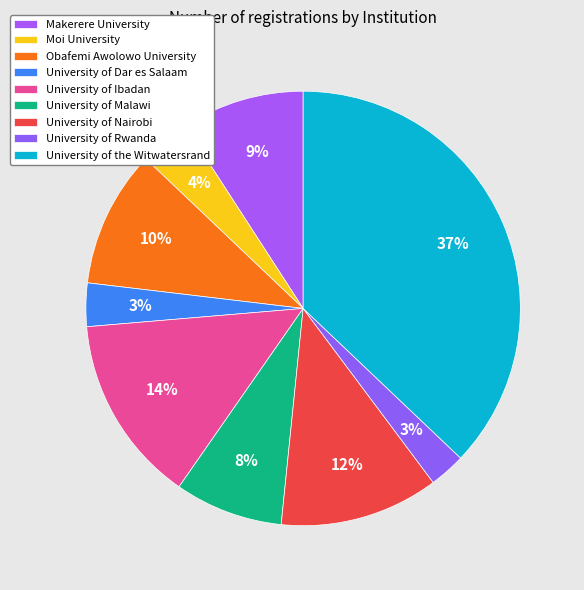

How many segments does this pie chart have?

9